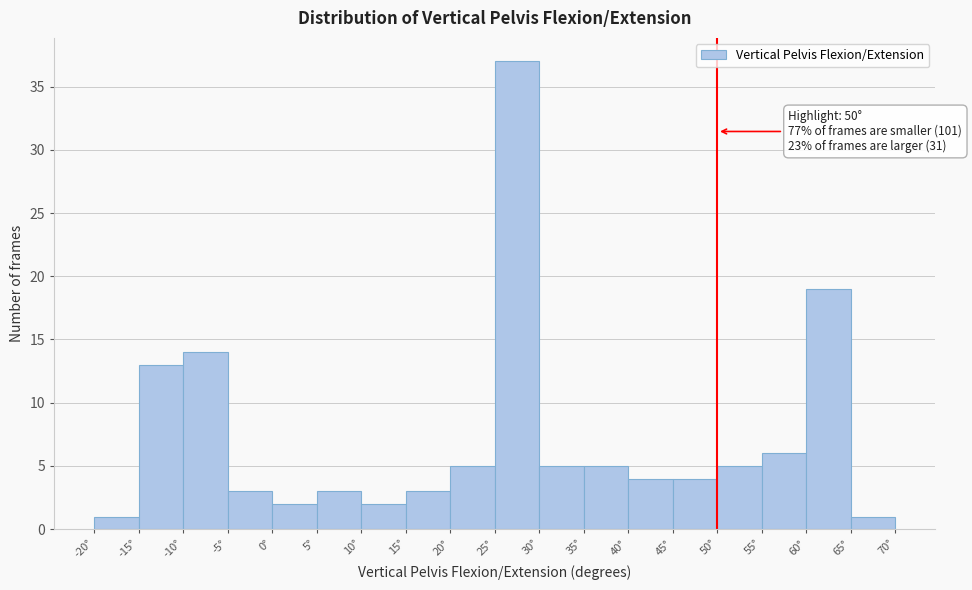

Which range on the x-axis has the tallest bar?

25 to 30